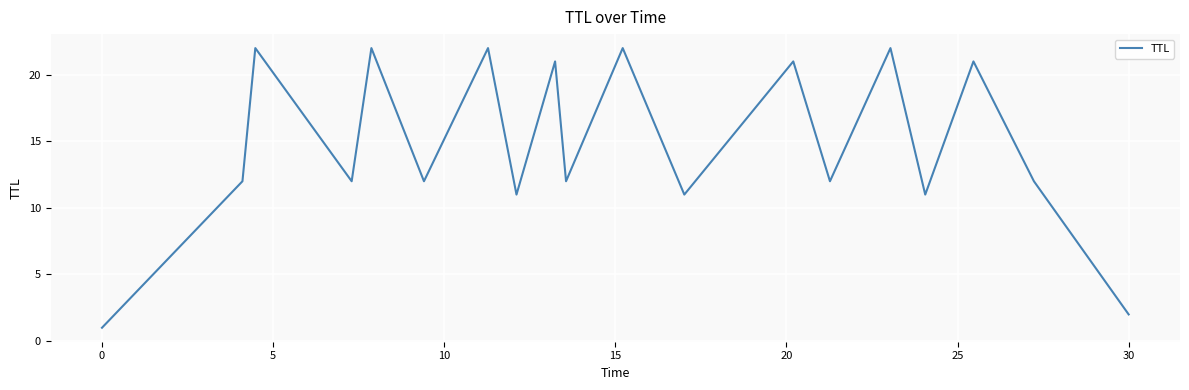

What is the difference between the maximum and minimum values?

21